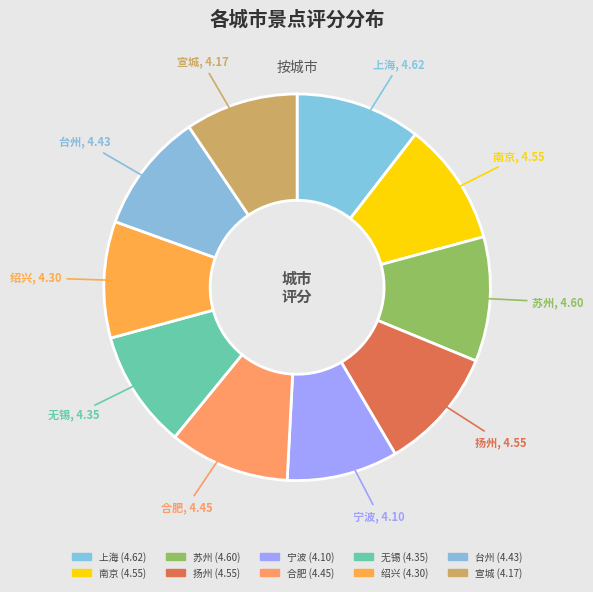

Count the number of slices in the pie.

10